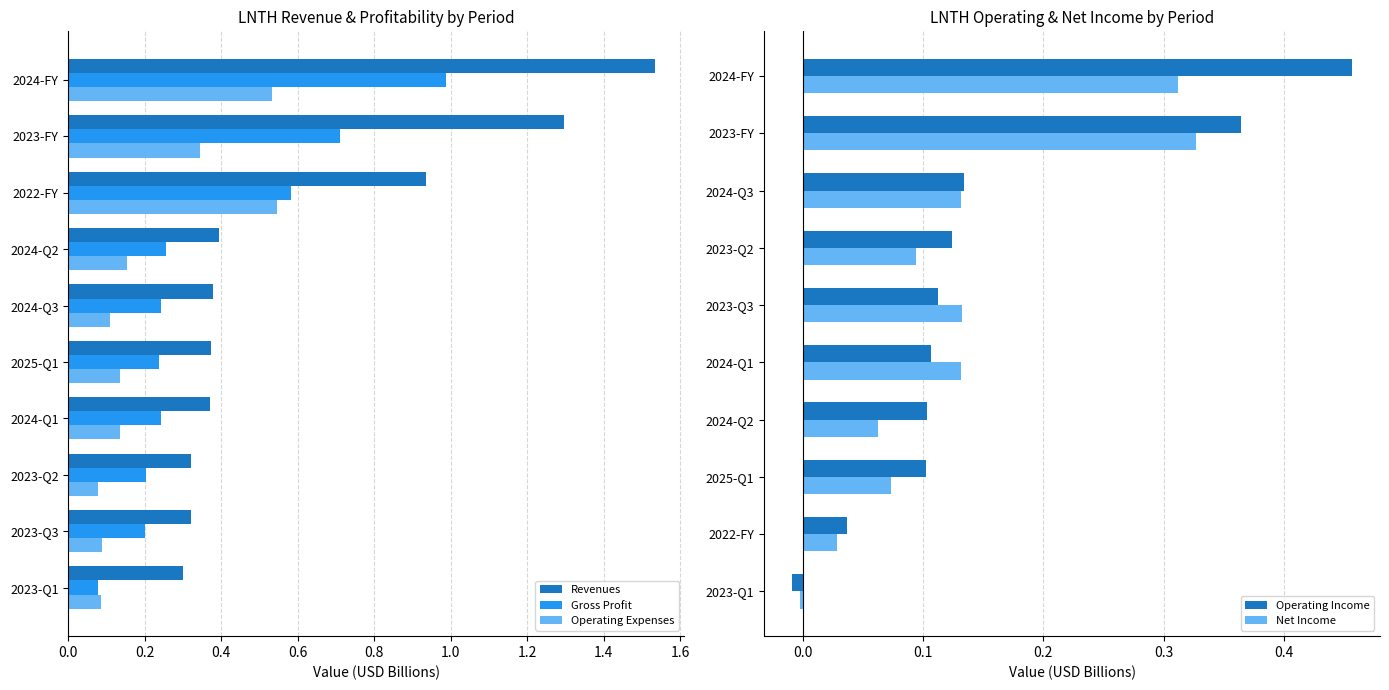

What is the difference between the maximum and minimum values in the Revenues series?

1.2